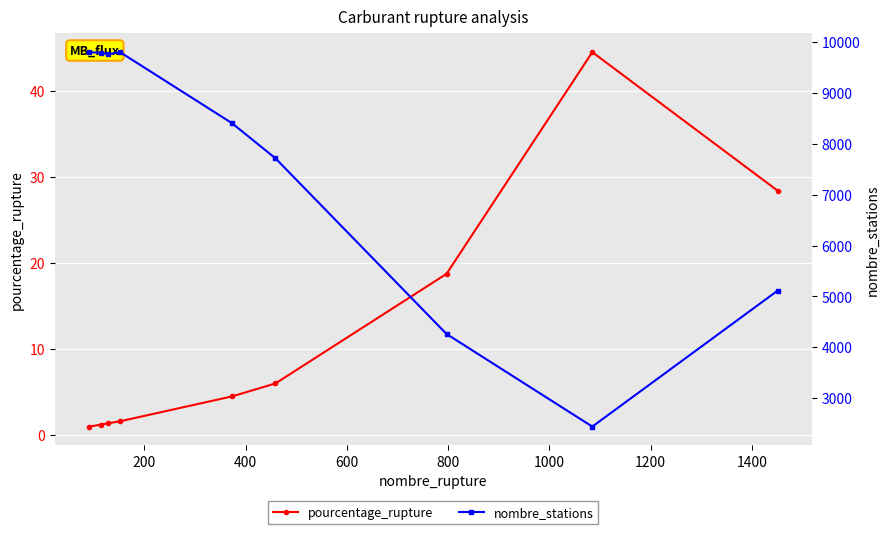

What is the value of the pourcentage_rupture point at the 3rd from the left?

1.3